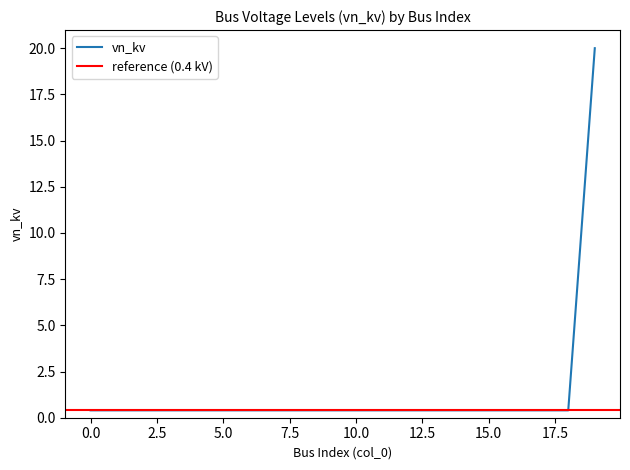

Is this an area chart (filled region under the line)?

No